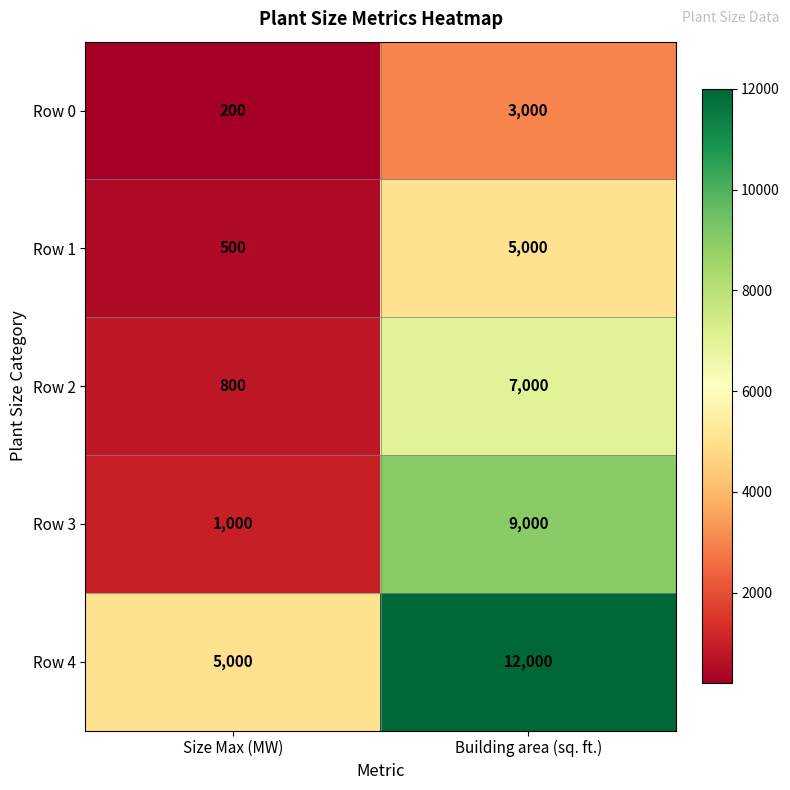

At which category does the chart reach its minimum across all series?

Size Max (MW)